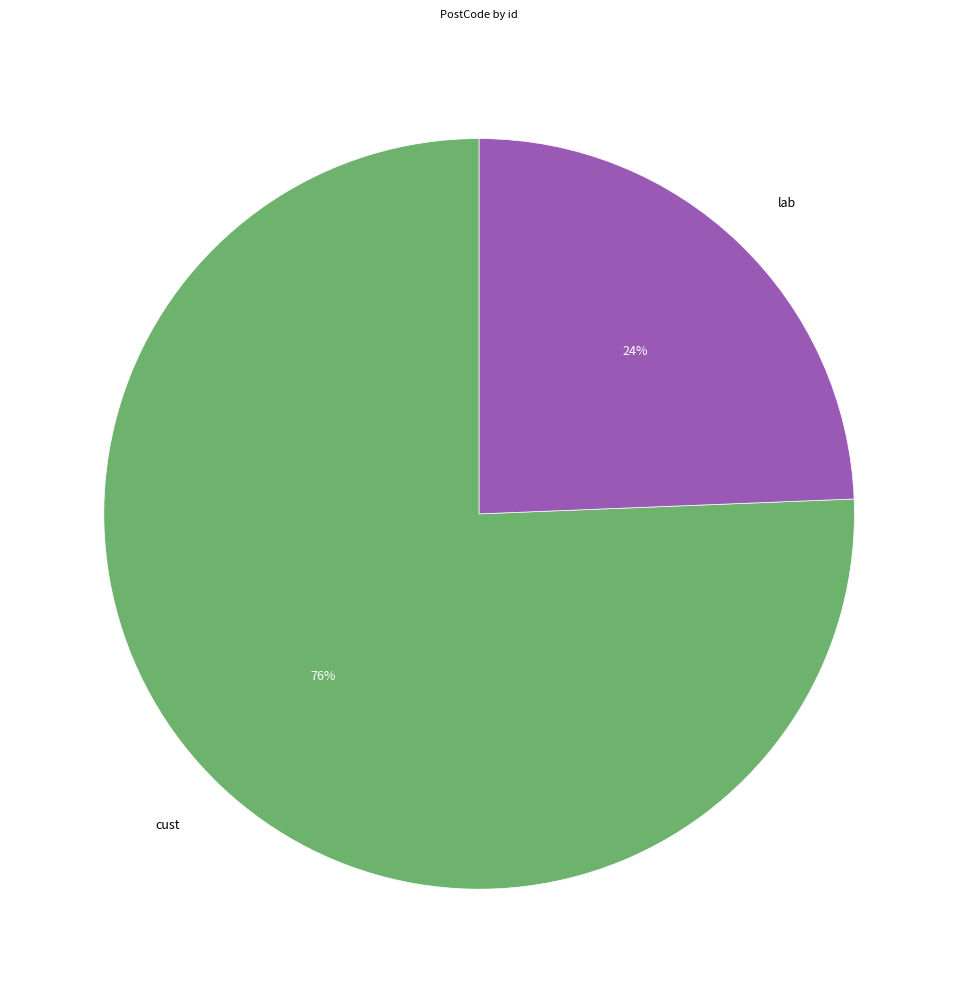

What is the ratio of the value at lab to the value at cust?

0.3